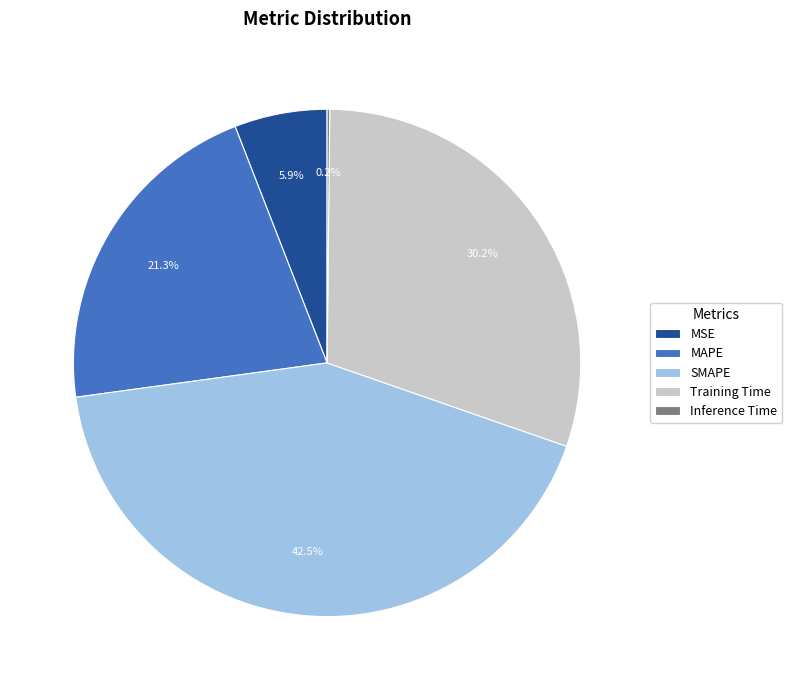

Is there any slice that represents more than half of the pie?

No